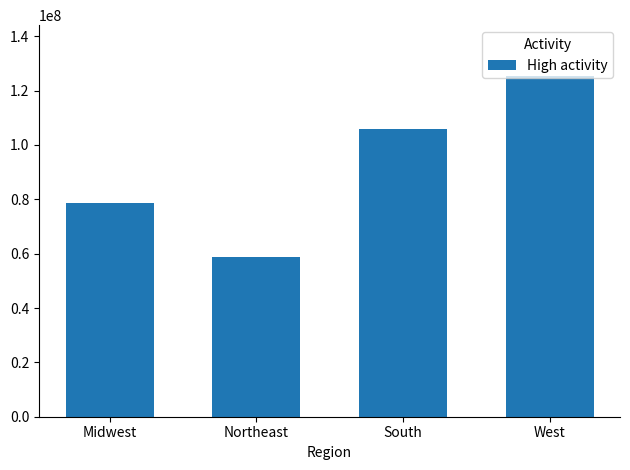

List the labels in order of value, largest first.

West, South, Midwest, Northeast